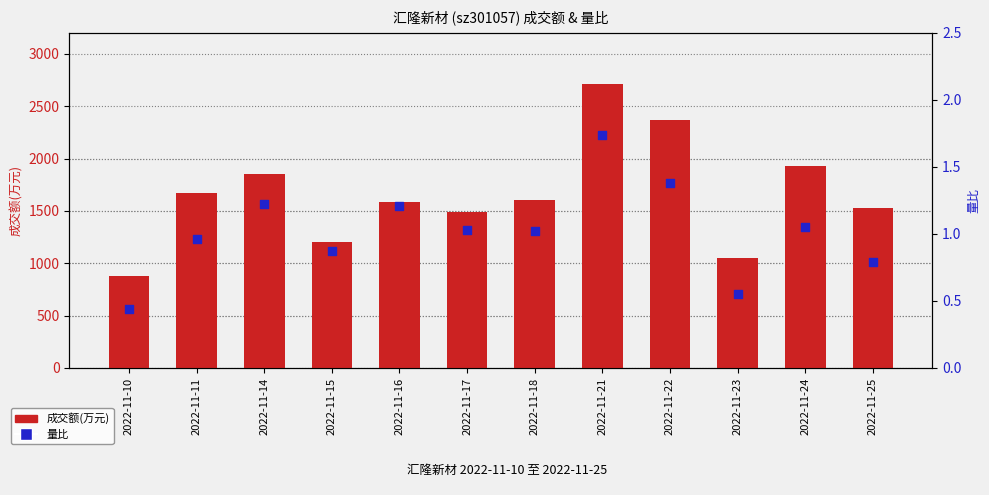

What are all the series names shown in the legend?

成交额(万元), 量比